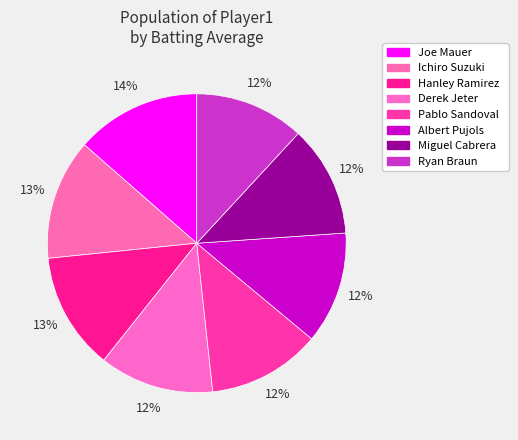

To the nearest percent, what is the average slice percentage?

12%